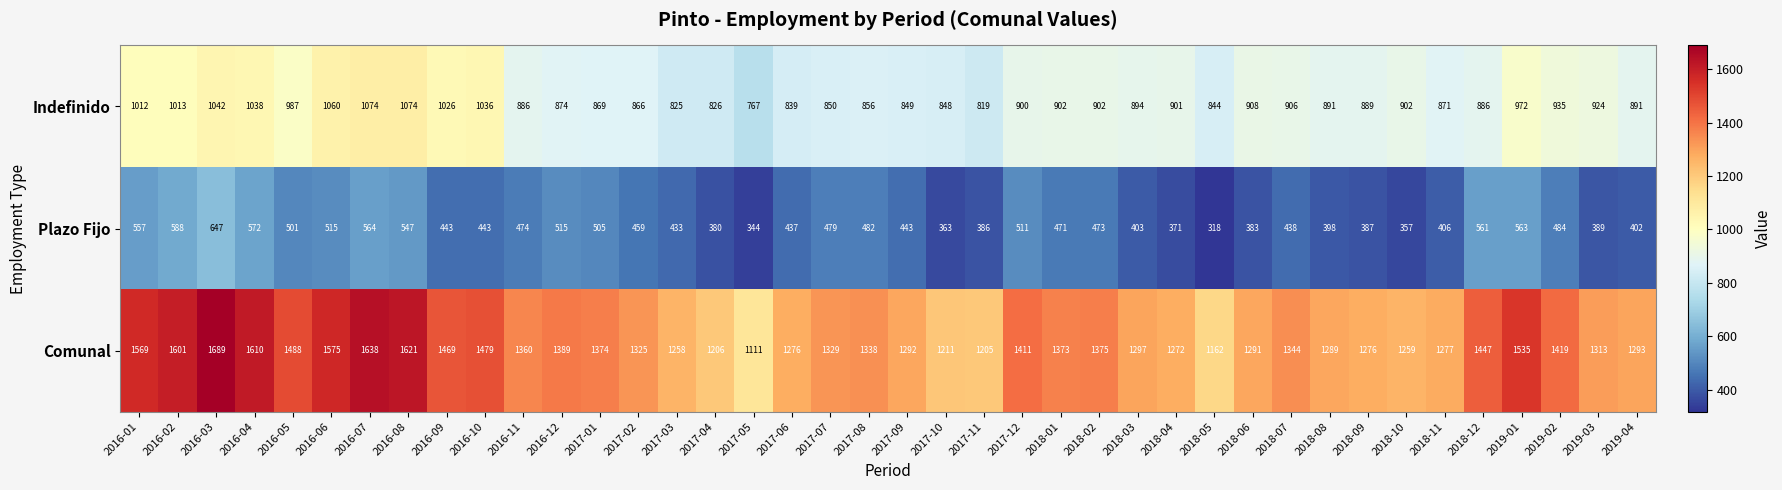

How many values in the Comunal series are below 1344?

20